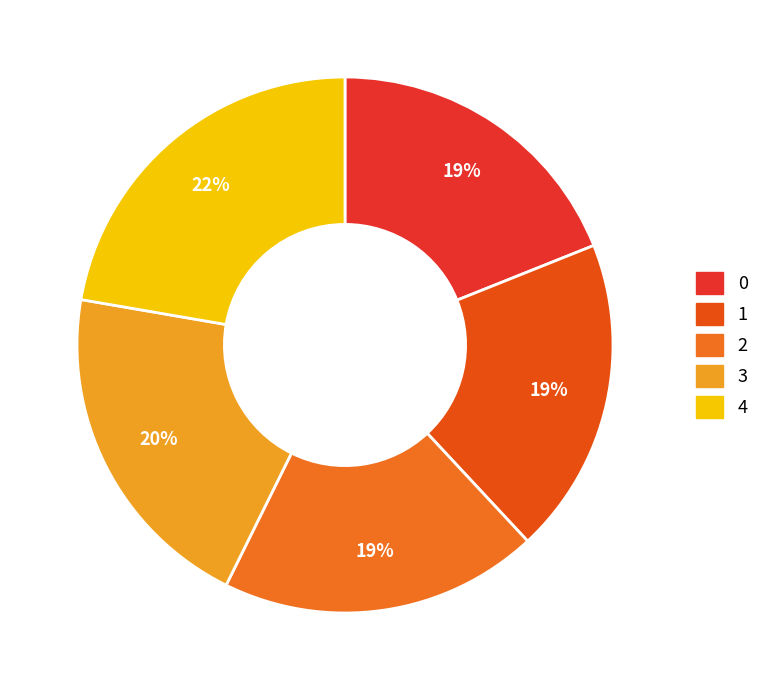

Which category has the biggest portion of the pie?

4